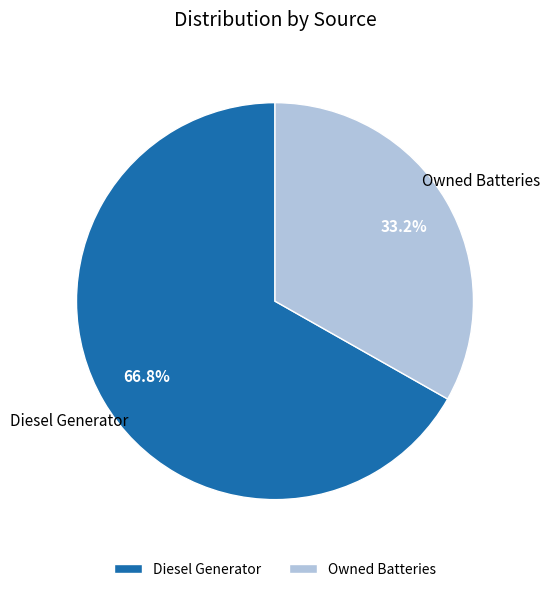

What is the smallest slice in the pie chart?

Owned Batteries